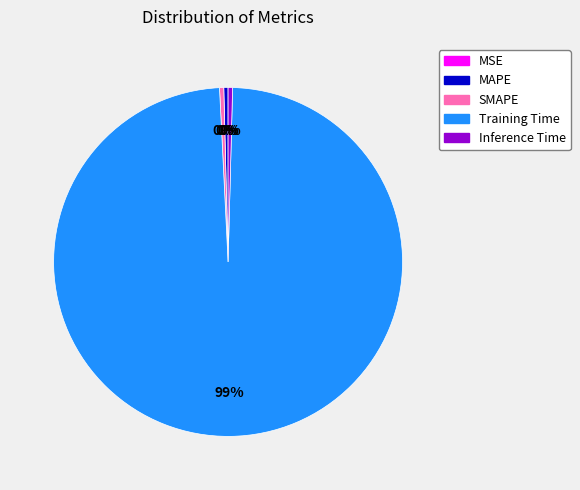

Is it true that SMAPE is 0% of the pie?

True